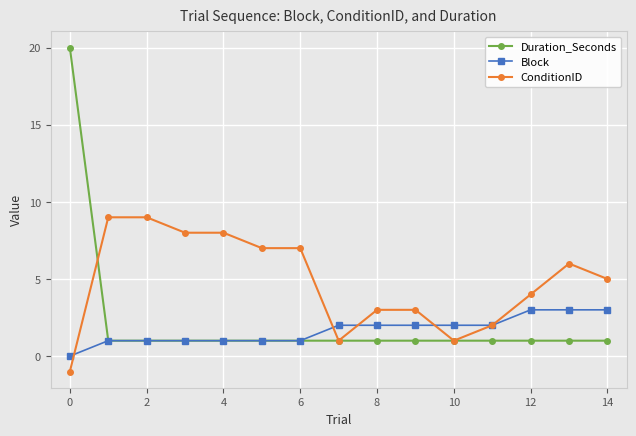

List the series in order of their peak value, lowest first.

Block, ConditionID, Duration_Seconds